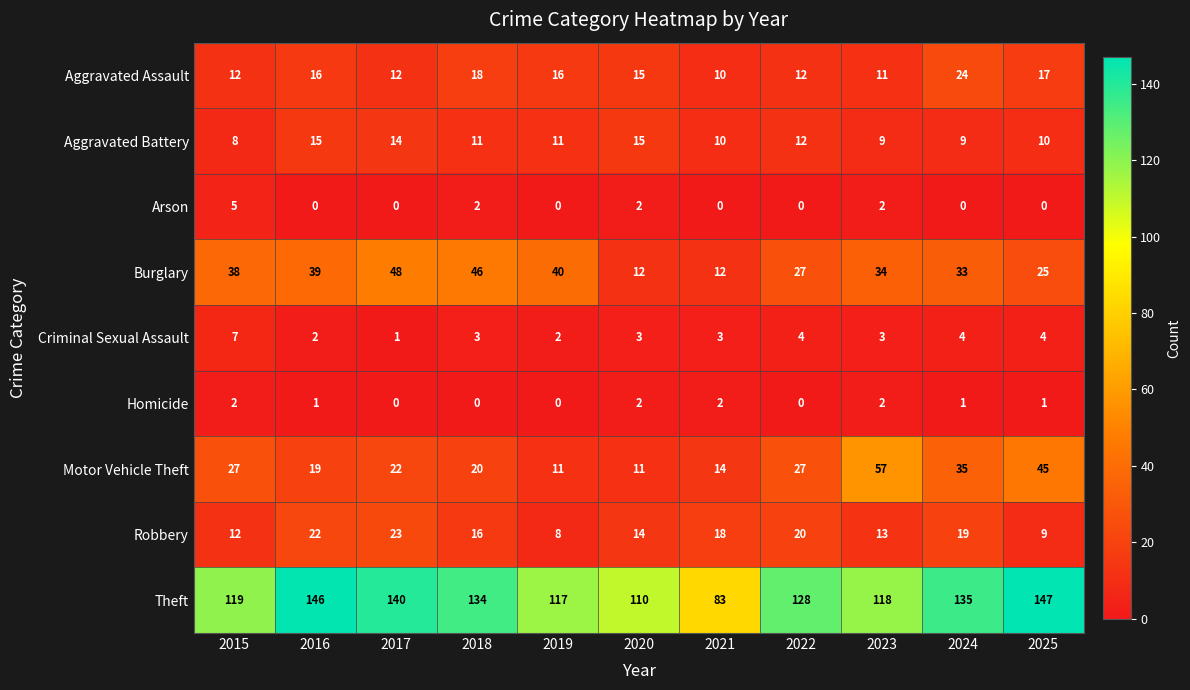

True or false: Criminal Sexual Assault has a value of 4 at 2024.

True